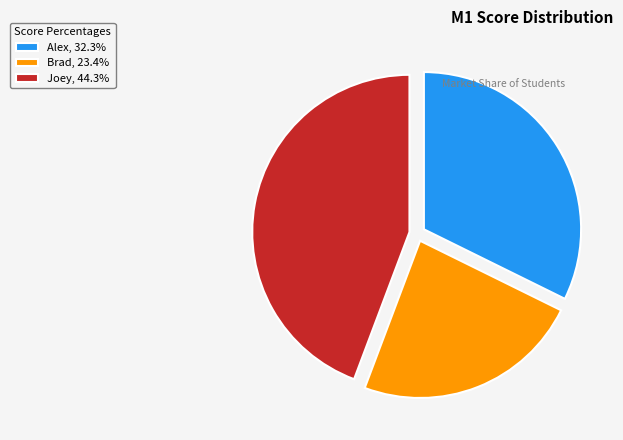

What is the smallest slice in the pie chart?

Brad